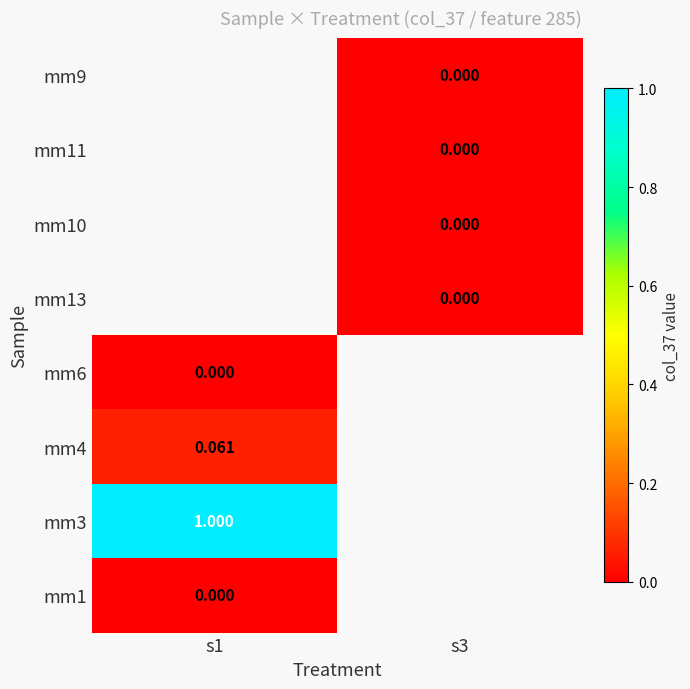

At which label does mm3 reach its minimum?

s1